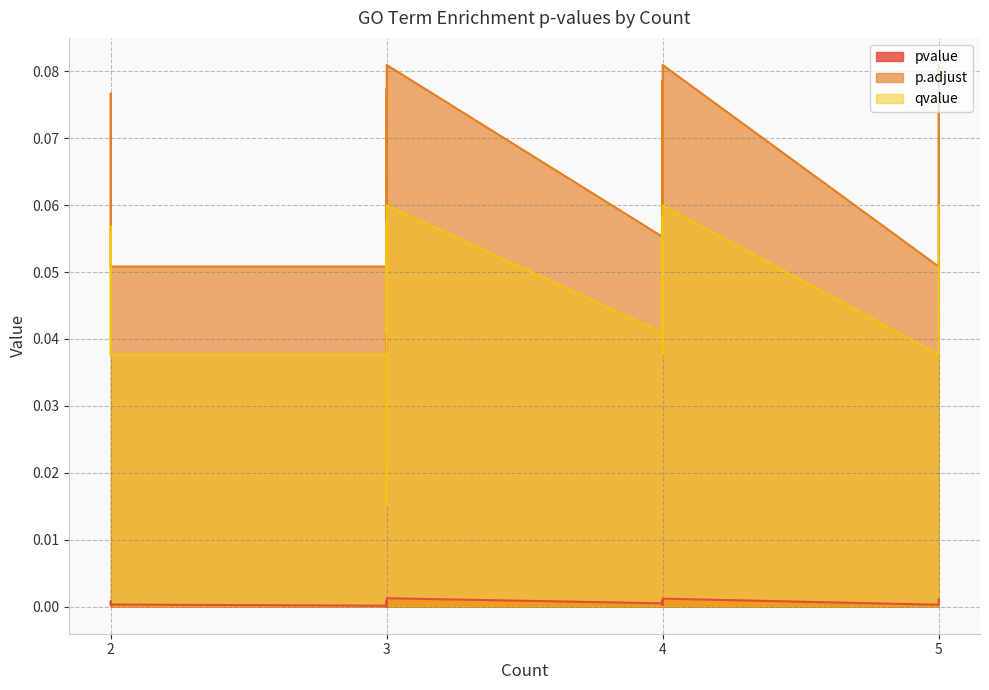

At 3, list the series in order from smallest to largest.

pvalue, qvalue, p.adjust